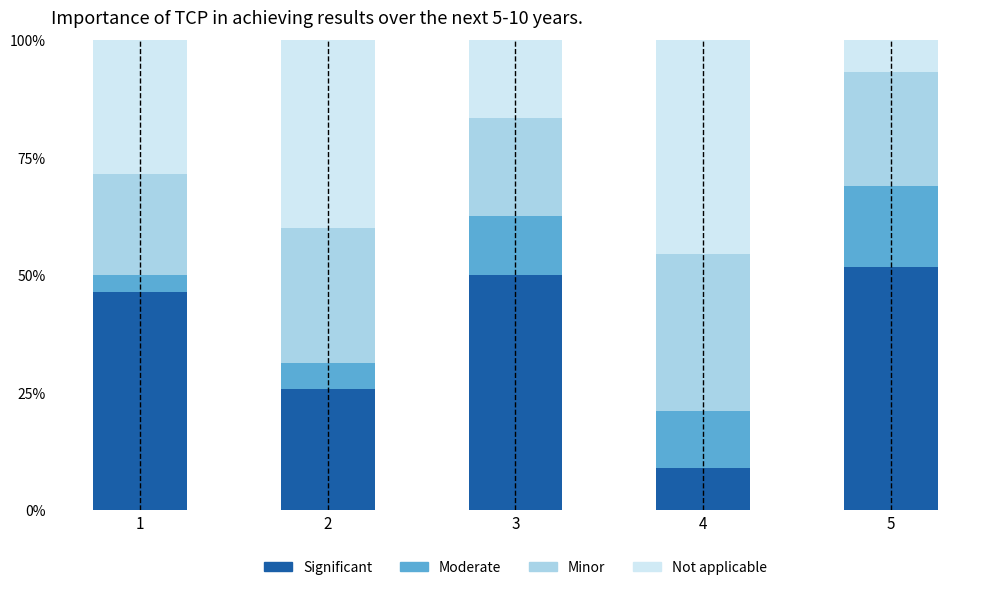

How many bars are there in total?

5